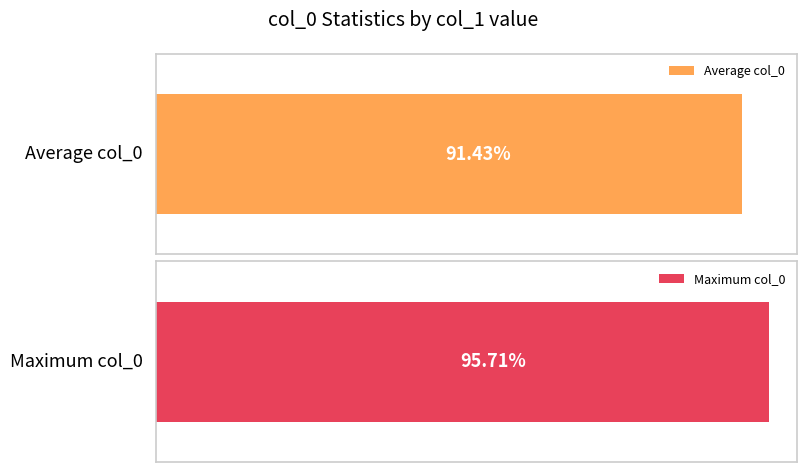

At 23, list the series in order from largest to smallest.

Maximum col_0, Average col_0